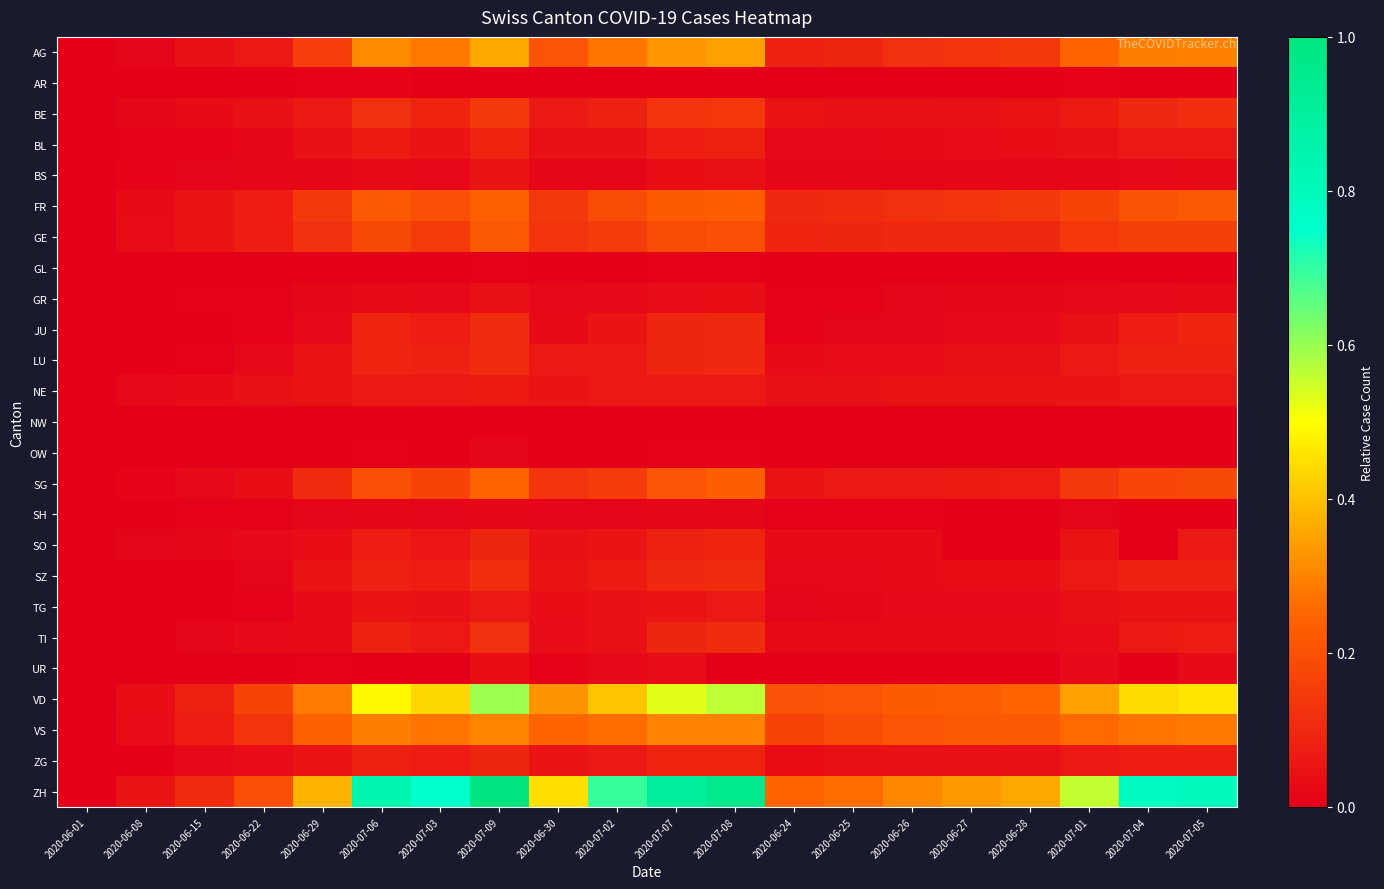

How many data points does each series have?

20